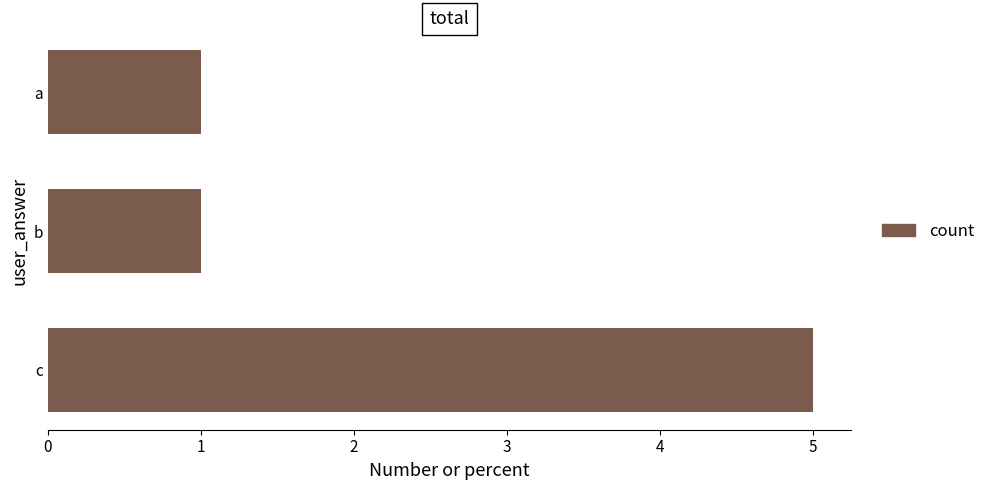

Does the chart contain any negative values?

No